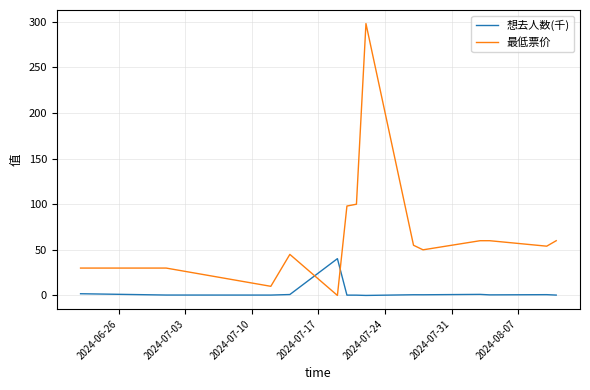

True or false: 最低票价 has more than 1 points higher than both neighbors.

True